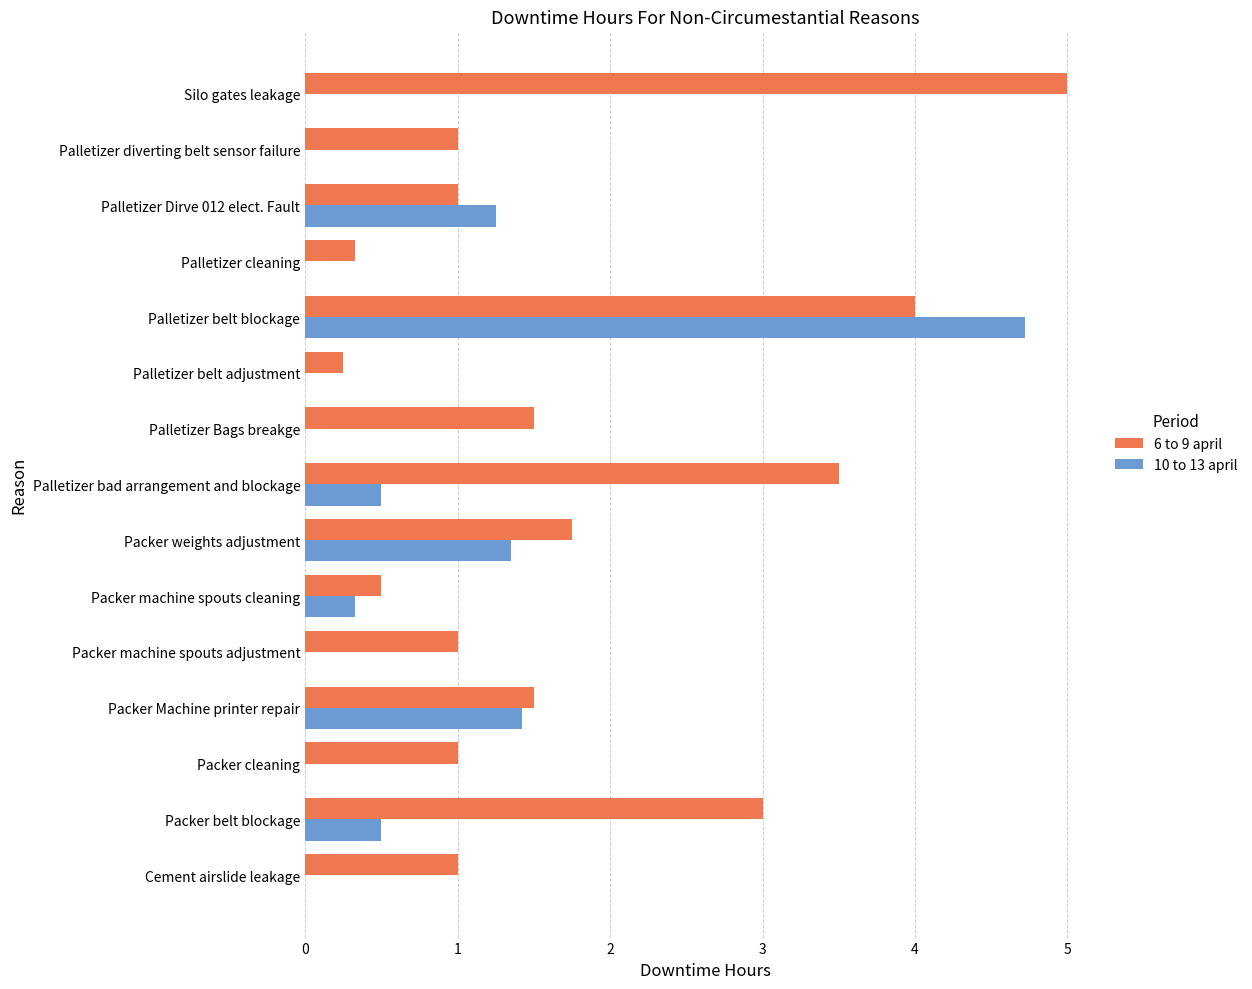

What are all the series names shown in the legend?

6 to 9 april, 10 to 13 april